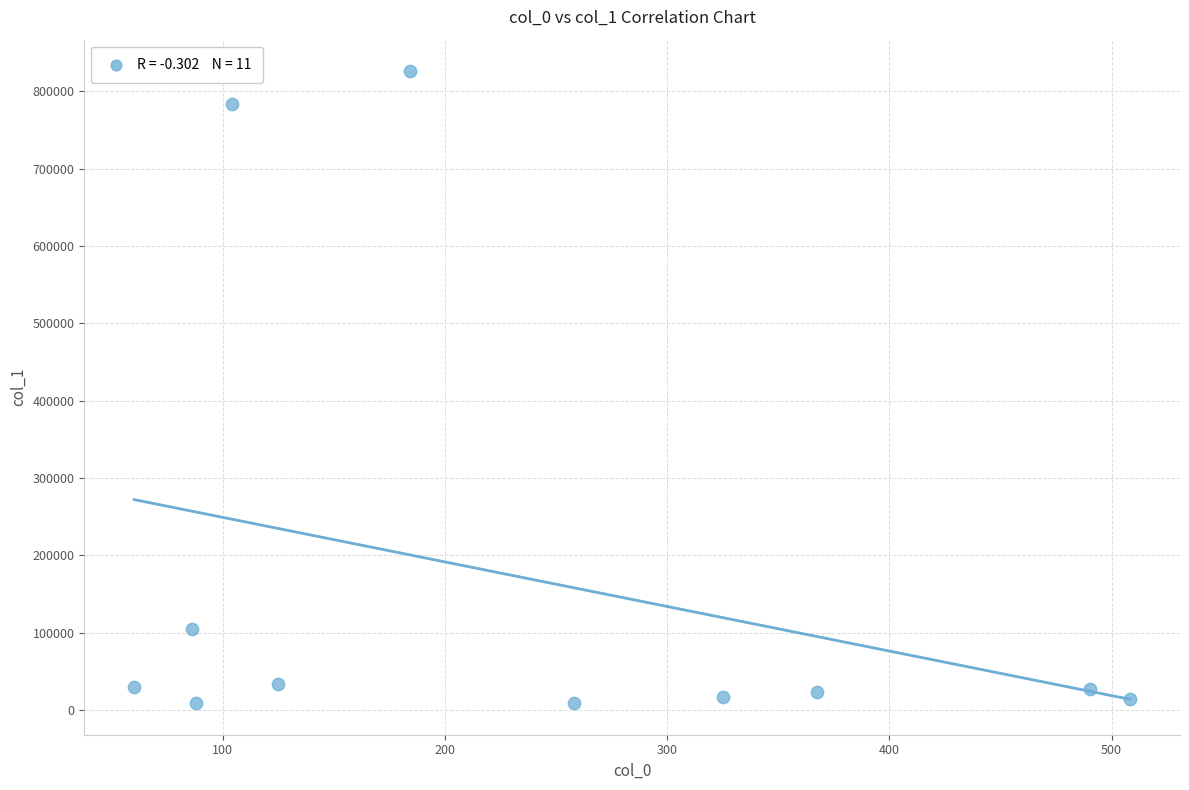

What Y value in the scatter plot is closest to 417522?

105112.9